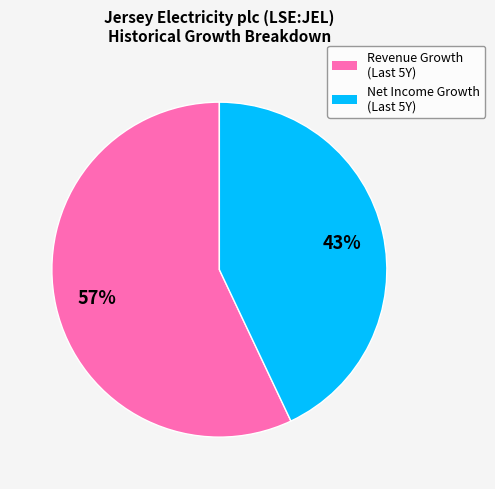

To the nearest percent, what is the difference between the largest and smallest slice percentages?

14%